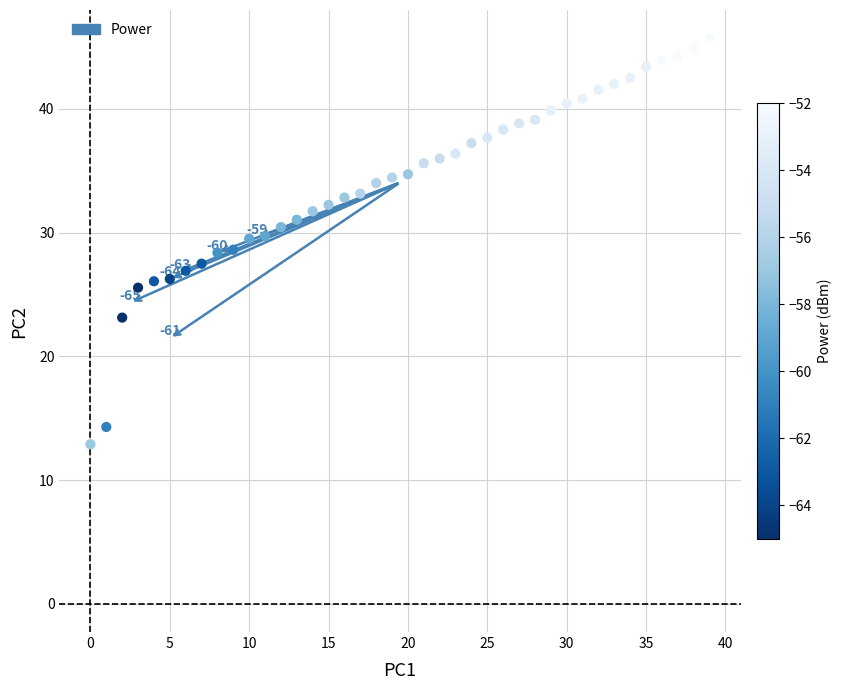

What is the range of Y values (max minus min)?

32.8